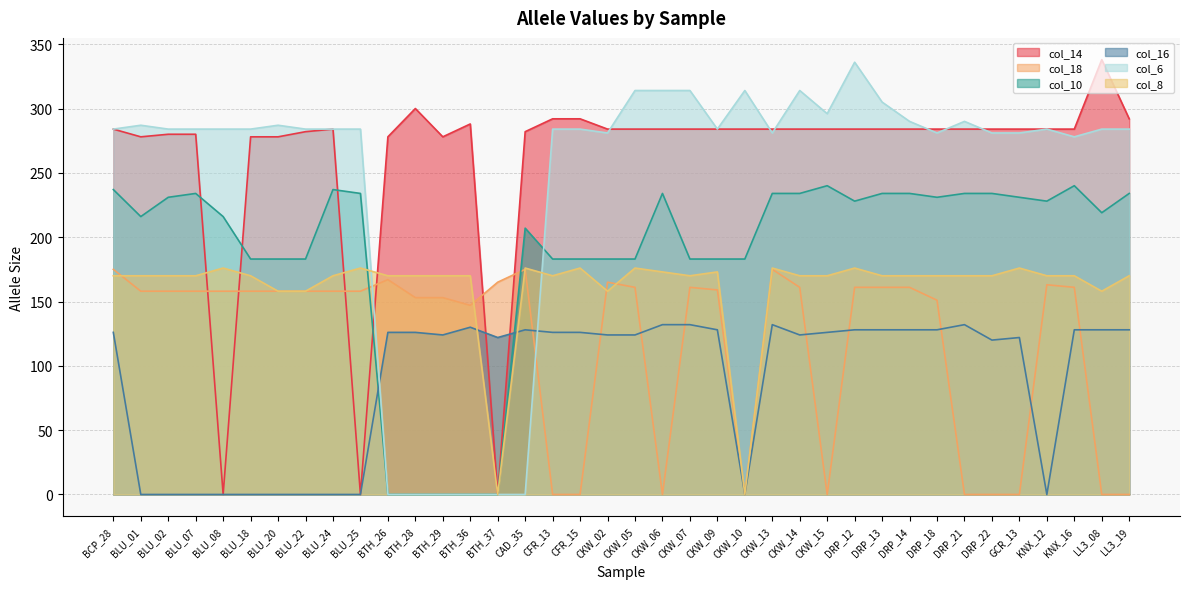

Reading left to right, extract all data points from this chart.

col_14: BCP_28=284	BLU_01=278	BLU_02=280	BLU_07=280	BLU_08=0	BLU_18=278	BLU_20=278	BLU_22=282	BLU_24=284	BLU_25=0	BTH_26=278	BTH_28=300	BTH_29=278	BTH_36=288	BTH_37=0	CAD_35=282	CFR_13=292	CFR_15=292	CKW_02=284	CKW_05=284	CKW_06=284	CKW_07=284	CKW_09=284	CKW_10=284	CKW_13=284	CKW_14=284	CKW_15=284	DRP_12=284	DRP_13=284	DRP_14=284	DRP_18=284	DRP_21=284	DRP_22=284	GCR_13=284	KNX_12=284	KNX_16=284	LL3_08=338	LL3_19=292
col_18: BCP_28=175	BLU_01=158	BLU_02=158	BLU_07=158	BLU_08=158	BLU_18=158	BLU_20=158	BLU_22=158	BLU_24=158	BLU_25=158	BTH_26=167	BTH_28=153	BTH_29=153	BTH_36=147	BTH_37=165	CAD_35=175	CFR_13=0	CFR_15=0	CKW_02=165	CKW_05=161	CKW_06=0	CKW_07=161	CKW_09=159	CKW_10=0	CKW_13=175	CKW_14=161	CKW_15=0	DRP_12=161	DRP_13=161	DRP_14=161	DRP_18=151	DRP_21=0	DRP_22=0	GCR_13=0	KNX_12=163	KNX_16=161	LL3_08=0	LL3_19=0
col_10: BCP_28=237	BLU_01=216	BLU_02=231	BLU_07=234	BLU_08=216	BLU_18=183	BLU_20=183	BLU_22=183	BLU_24=237	BLU_25=234	BTH_26=0	BTH_28=0	BTH_29=0	BTH_36=0	BTH_37=0	CAD_35=207	CFR_13=183	CFR_15=183	CKW_02=183	CKW_05=183	CKW_06=234	CKW_07=183	CKW_09=183	CKW_10=183	CKW_13=234	CKW_14=234	CKW_15=240	DRP_12=228	DRP_13=234	DRP_14=234	DRP_18=231	DRP_21=234	DRP_22=234	GCR_13=231	KNX_12=228	KNX_16=240	LL3_08=219	LL3_19=234
col_16: BCP_28=126	BLU_01=0	BLU_02=0	BLU_07=0	BLU_08=0	BLU_18=0	BLU_20=0	BLU_22=0	BLU_24=0	BLU_25=0	BTH_26=126	BTH_28=126	BTH_29=124	BTH_36=130	BTH_37=122	CAD_35=128	CFR_13=126	CFR_15=126	CKW_02=124	CKW_05=124	CKW_06=132	CKW_07=132	CKW_09=128	CKW_10=0	CKW_13=132	CKW_14=124	CKW_15=126	DRP_12=128	DRP_13=128	DRP_14=128	DRP_18=128	DRP_21=132	DRP_22=120	GCR_13=122	KNX_12=0	KNX_16=128	LL3_08=128	LL3_19=128
col_6: BCP_28=284	BLU_01=287	BLU_02=284	BLU_07=284	BLU_08=284	BLU_18=284	BLU_20=287	BLU_22=284	BLU_24=284	BLU_25=284	BTH_26=0	BTH_28=0	BTH_29=0	BTH_36=0	BTH_37=0	CAD_35=0	CFR_13=284	CFR_15=284	CKW_02=281	CKW_05=314	CKW_06=314	CKW_07=314	CKW_09=284	CKW_10=314	CKW_13=281	CKW_14=314	CKW_15=296	DRP_12=336	DRP_13=305	DRP_14=290	DRP_18=281	DRP_21=290	DRP_22=281	GCR_13=281	KNX_12=284	KNX_16=278	LL3_08=284	LL3_19=284
col_8: BCP_28=170	BLU_01=170	BLU_02=170	BLU_07=170	BLU_08=176	BLU_18=170	BLU_20=158	BLU_22=158	BLU_24=170	BLU_25=176	BTH_26=170	BTH_28=170	BTH_29=170	BTH_36=170	BTH_37=0	CAD_35=176	CFR_13=170	CFR_15=176	CKW_02=158	CKW_05=176	CKW_06=173	CKW_07=170	CKW_09=173	CKW_10=0	CKW_13=176	CKW_14=170	CKW_15=170	DRP_12=176	DRP_13=170	DRP_14=170	DRP_18=170	DRP_21=170	DRP_22=170	GCR_13=176	KNX_12=170	KNX_16=170	LL3_08=158	LL3_19=170